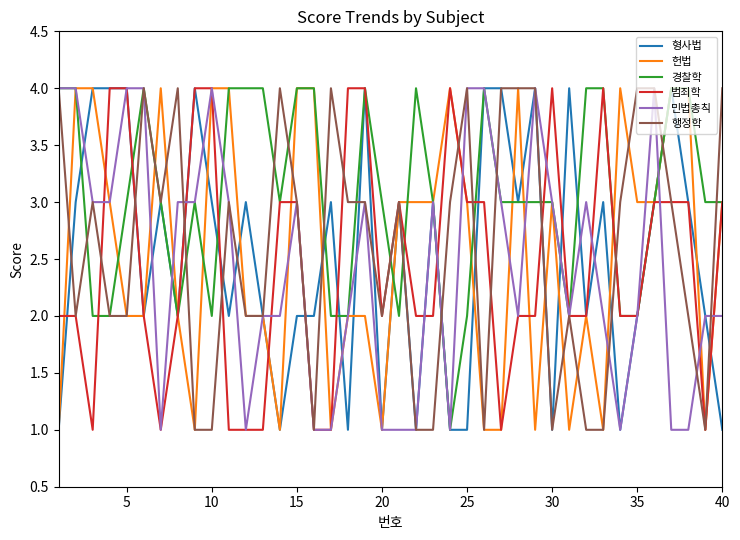

Count the number of categories in the chart.

40